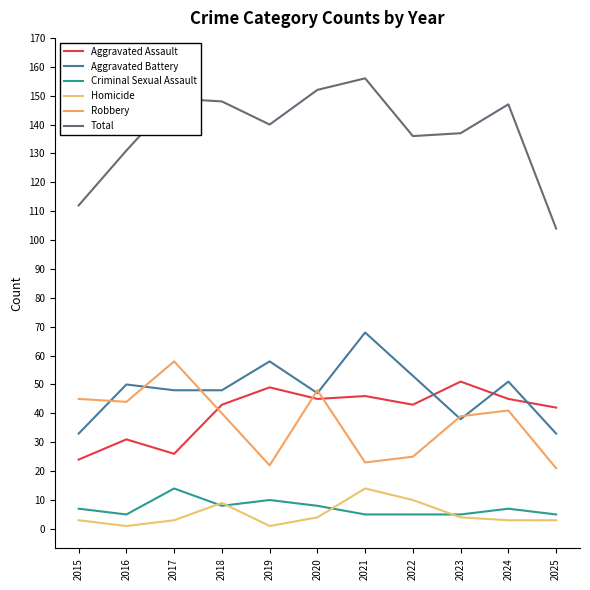

At which category does the chart reach its peak across all series?

2021